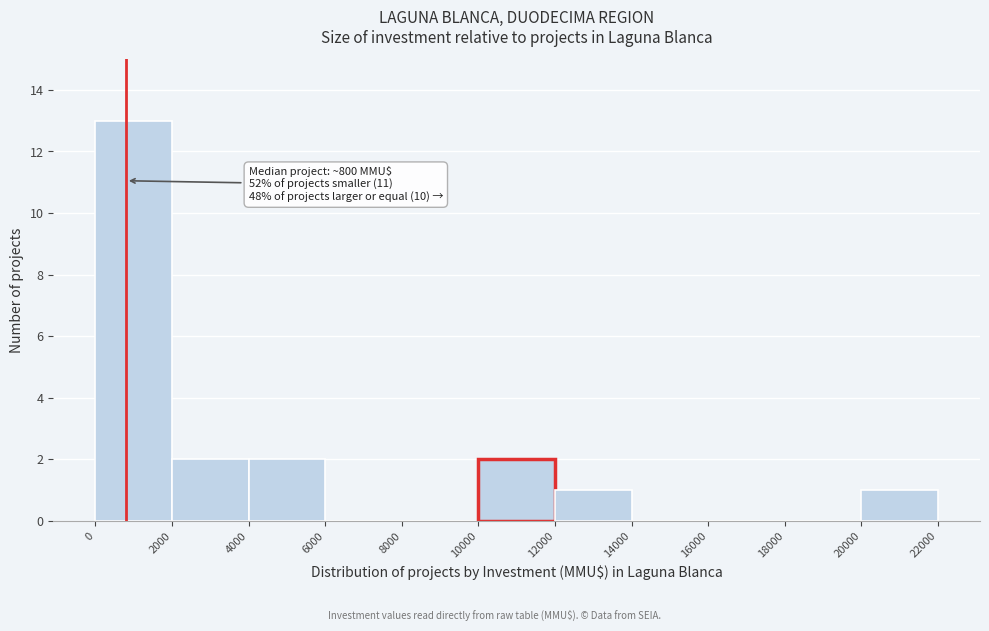

Over which range of the x-axis is the bar tallest?

0 to 2000